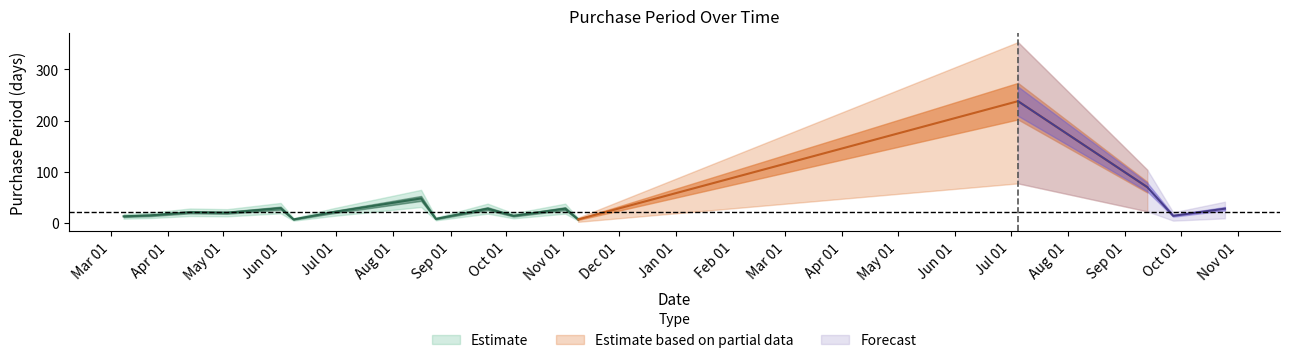

Reading left to right, what are all the values shown in this chart?

13	15	21	20	29	7	21	48	8	28	14	28	7	238	70	14	28